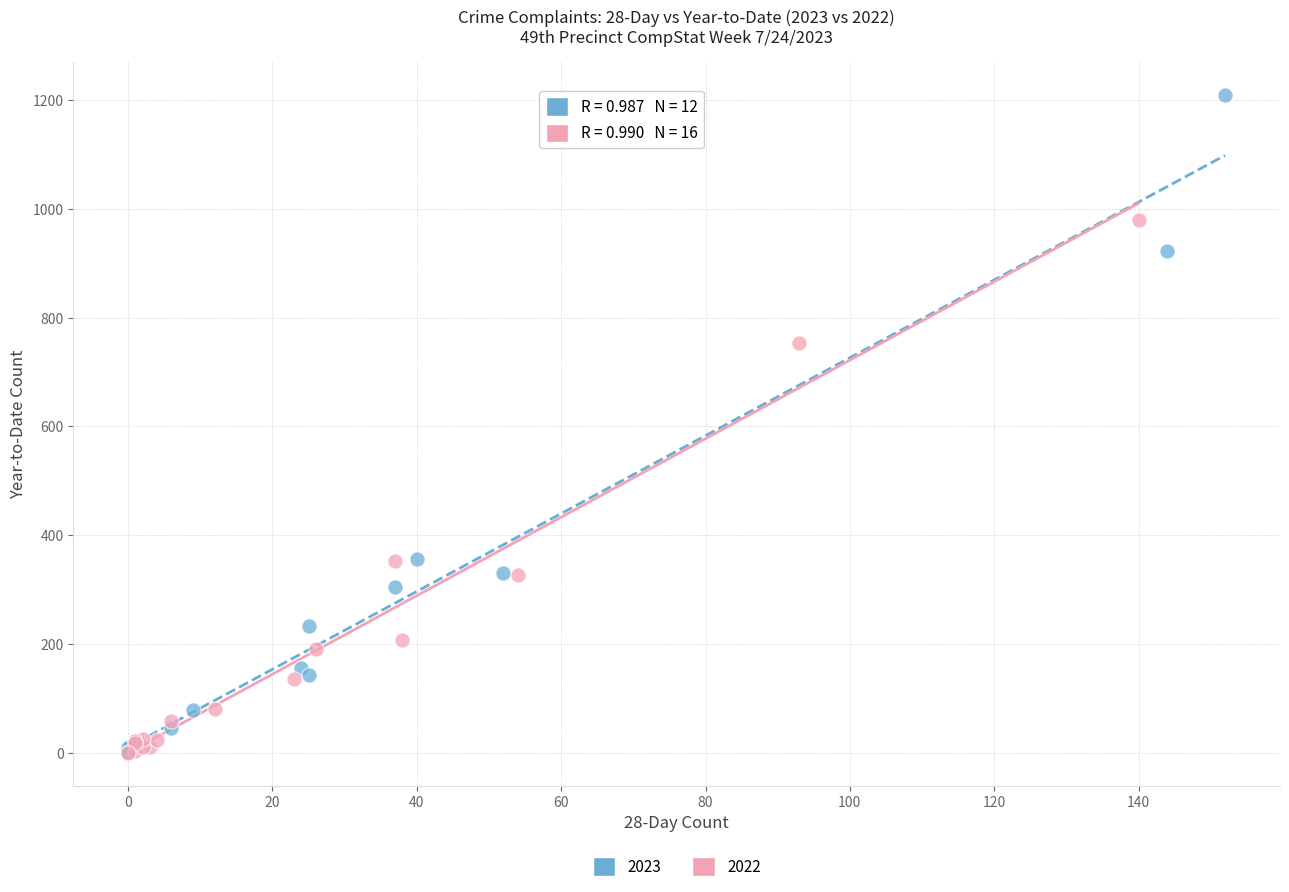

What are all the series names shown in the legend?

2023, 2022